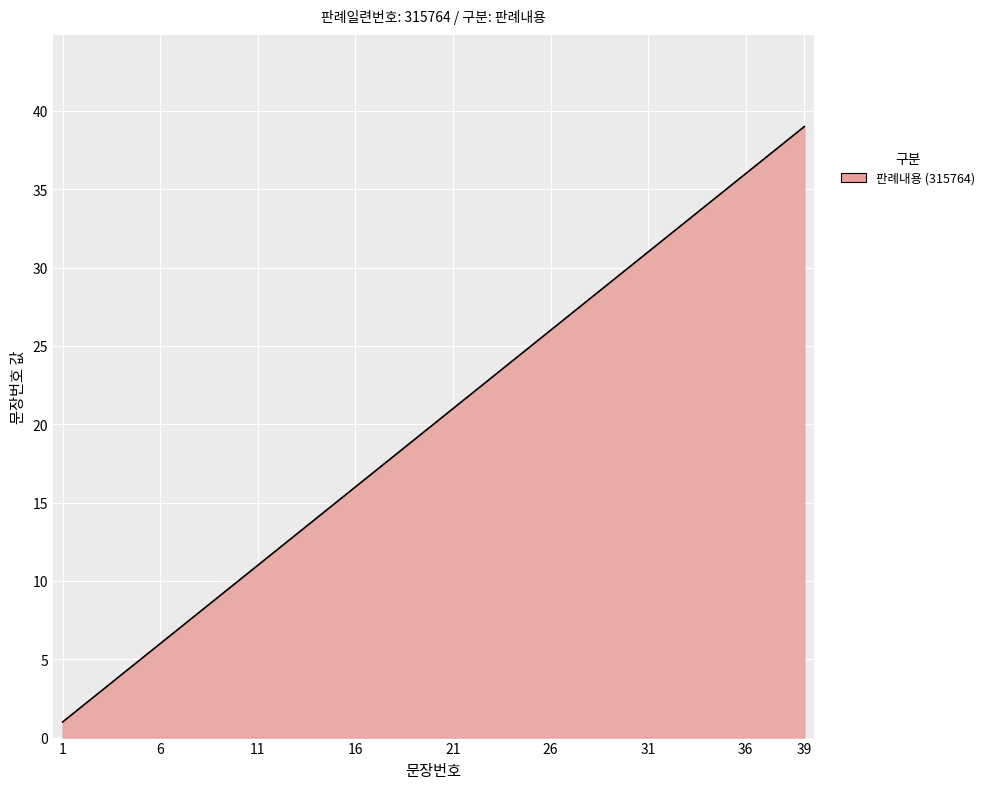

Reading right to left, extract all data points from this chart.

39	38	37	36	35	34	33	32	31	30	29	28	27	26	25	24	23	22	21	20	19	18	17	16	15	14	13	12	11	10	9	8	7	6	5	4	3	2	1